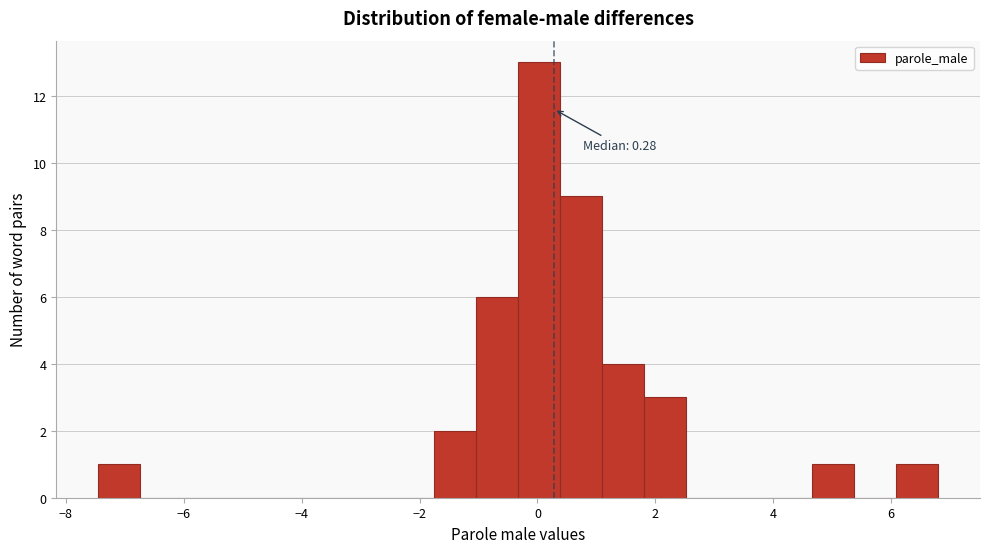

Around what value on the x-axis is the tallest bar? Give the approximate position of its centre, as read against the axis.

0.0